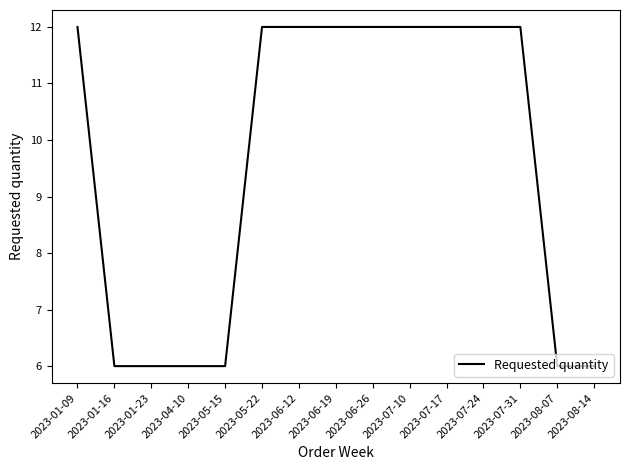

The value at 2023-05-22 is 12. True or false?

True